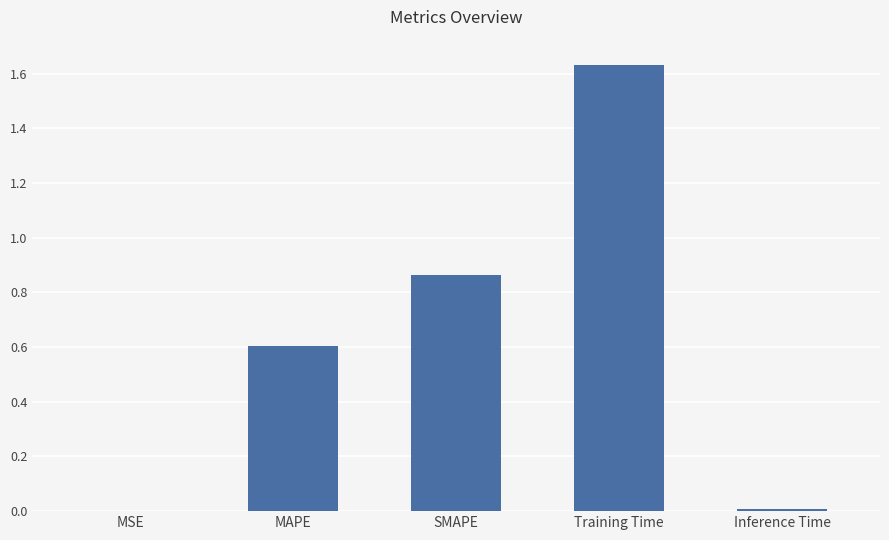

Is it true that the value at MSE is 0.0?

True